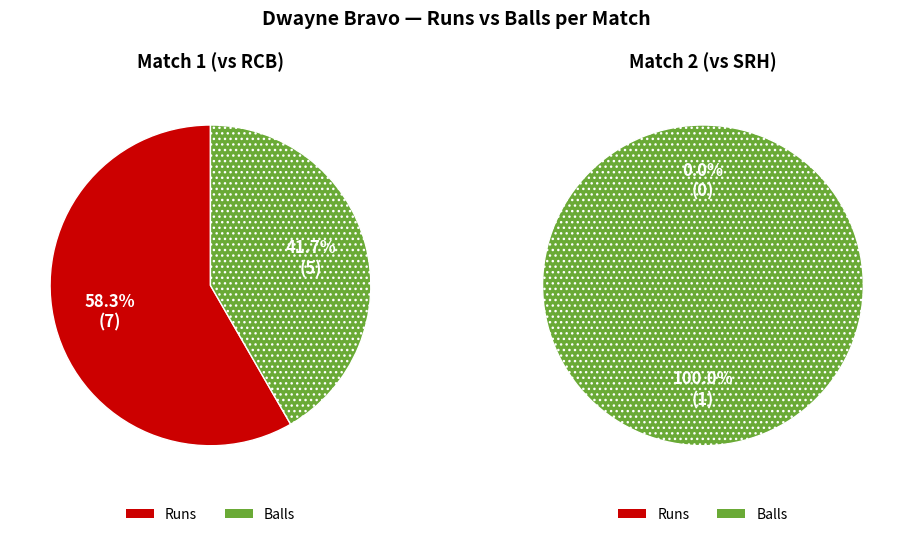

Which category has the biggest portion of the pie?

runs